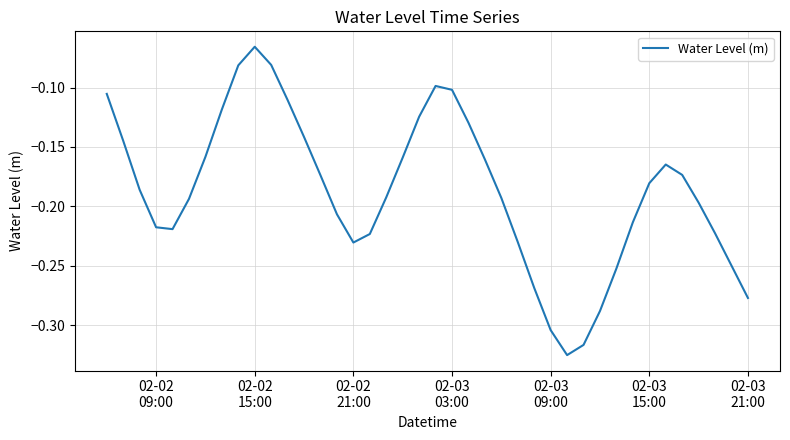

Where is the data nearest to the value 0?

02-02
15:00